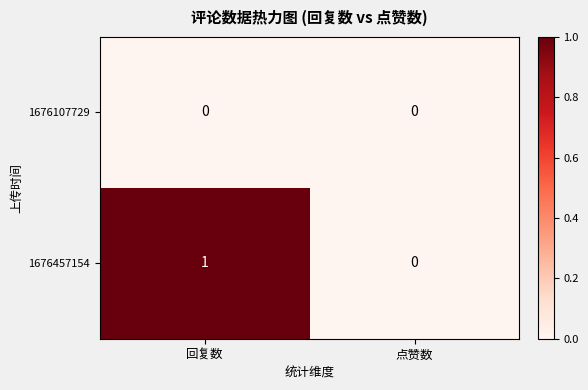

Reading left to right, transcribe all the data shown in this chart.

1676107729: 0	0
1676457154: 1	0